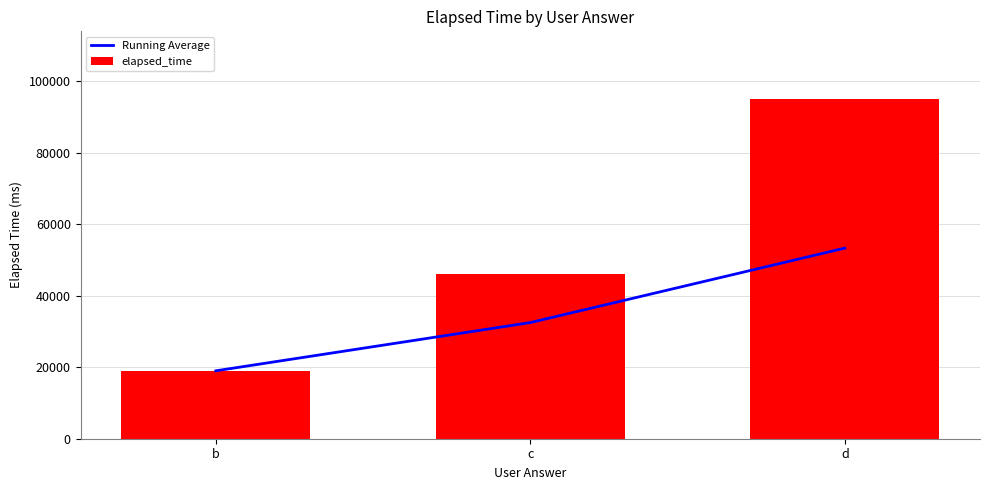

Reading right to left, transcribe all the data shown in this chart.

Running Average: 53333.3	32500.0	19000.0
elapsed_time: 95000.0	46000.0	19000.0